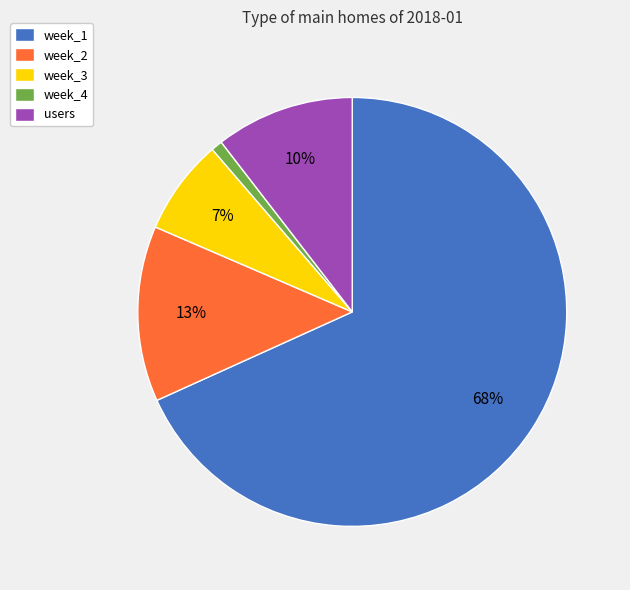

Which slice is the smallest?

week_4